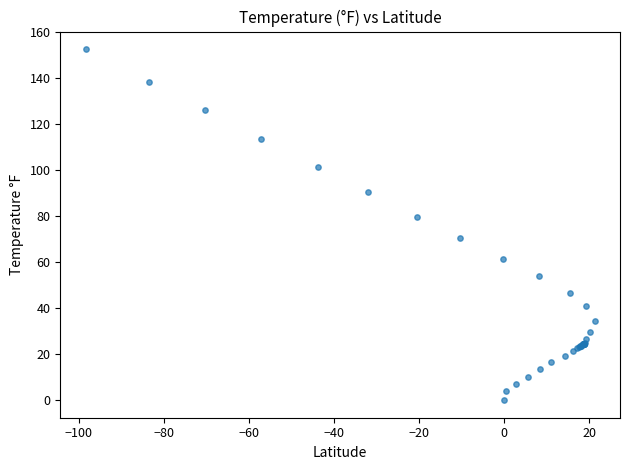

What Y value in the scatter plot is closest to 76?

79.6